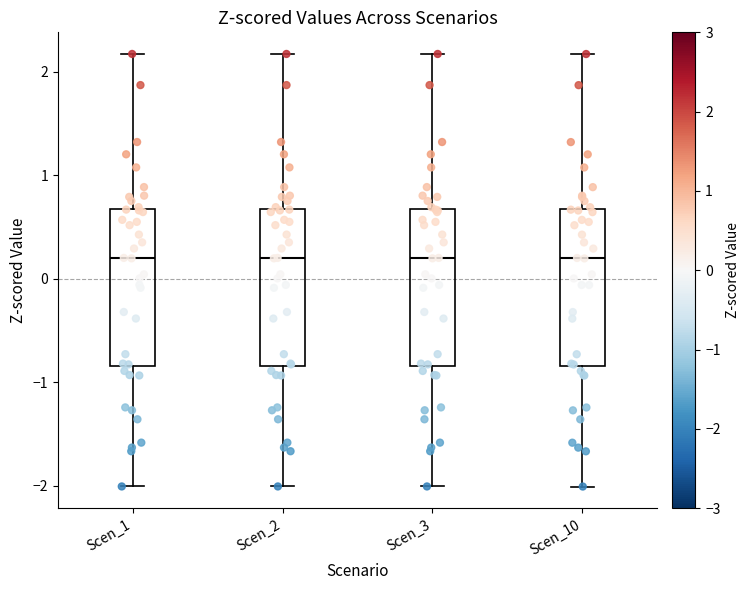

Reading left to right, transcribe this box plot: for each box, give where its median line is, the range the box spans, and where its two whiskers end, as read against the y-axis. The values are not printed on the chart, so give them approximately, as read against the axis.

Scen_1: median 0.2, box -0.8 to 0.7, whiskers -2.0 to 2.2
Scen_2: median 0.2, box -0.8 to 0.7, whiskers -2.0 to 2.2
Scen_3: median 0.2, box -0.8 to 0.7, whiskers -2.0 to 2.2
Scen_10: median 0.2, box -0.8 to 0.7, whiskers -2.0 to 2.2